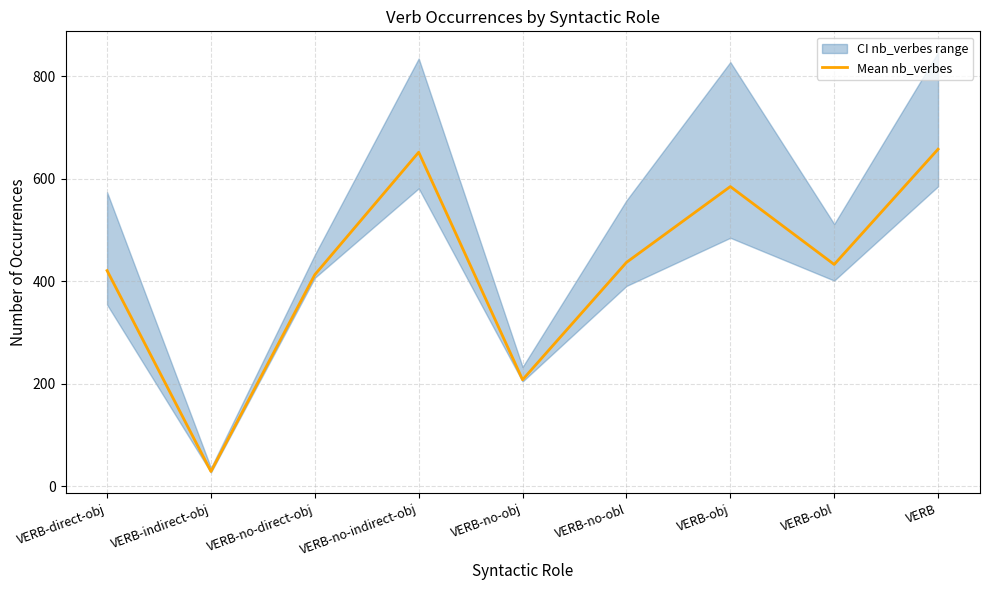

How many points are higher than both their immediate neighbors (excluding endpoints)?

2